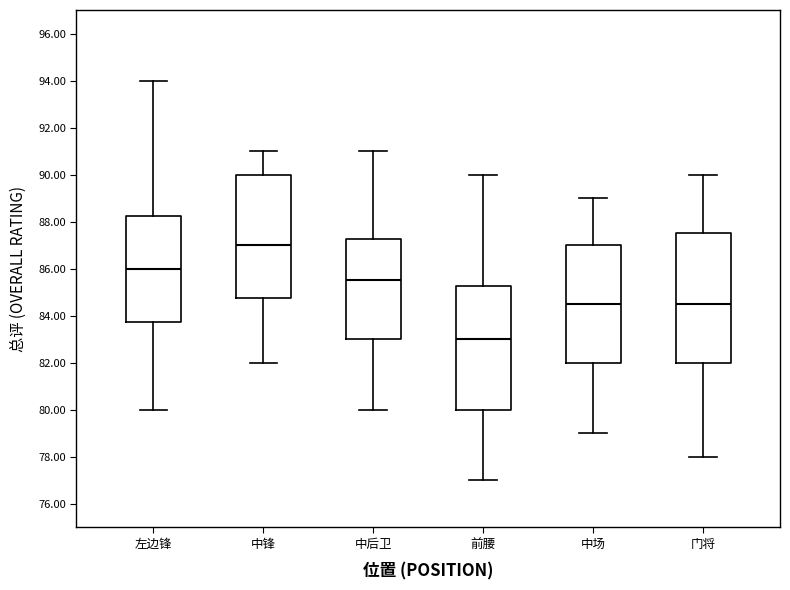

Reading left to right, read every box against the y-axis: the position of its median line, the range the box covers, and the ends of its whiskers. The values are not printed on the chart, so give them approximately, as read against the axis.

左边锋: median 86.0, box 83.8 to 88.2, whiskers 80.0 to 94.0
中锋: median 87.0, box 84.8 to 90.0, whiskers 82.0 to 91.0
中后卫: median 85.6, box 83.0 to 87.2, whiskers 80.0 to 91.0
前腰: median 83.0, box 80.0 to 85.2, whiskers 77.0 to 90.0
中场: median 84.6, box 82.0 to 87.0, whiskers 79.0 to 89.0
门将: median 84.6, box 82.0 to 87.6, whiskers 78.0 to 90.0